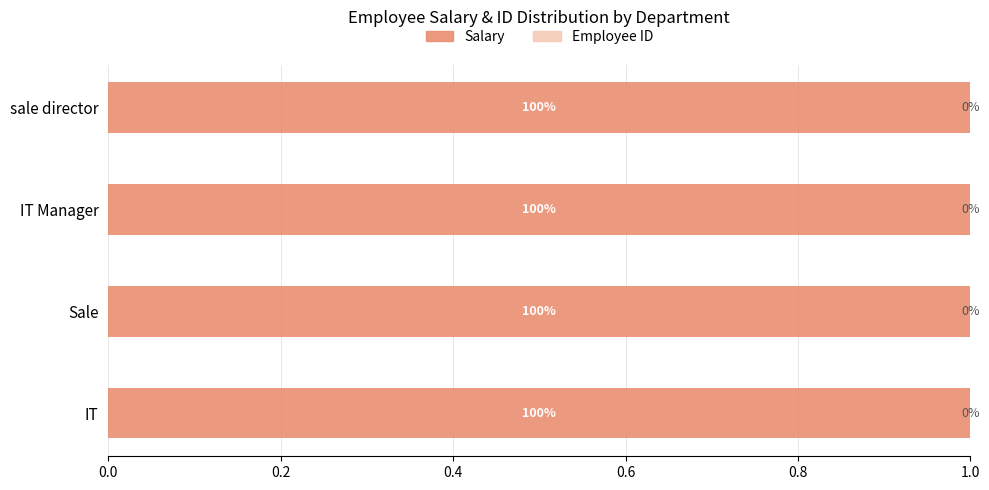

True or false: Salary has a value of 1.0 at IT Manager.

True